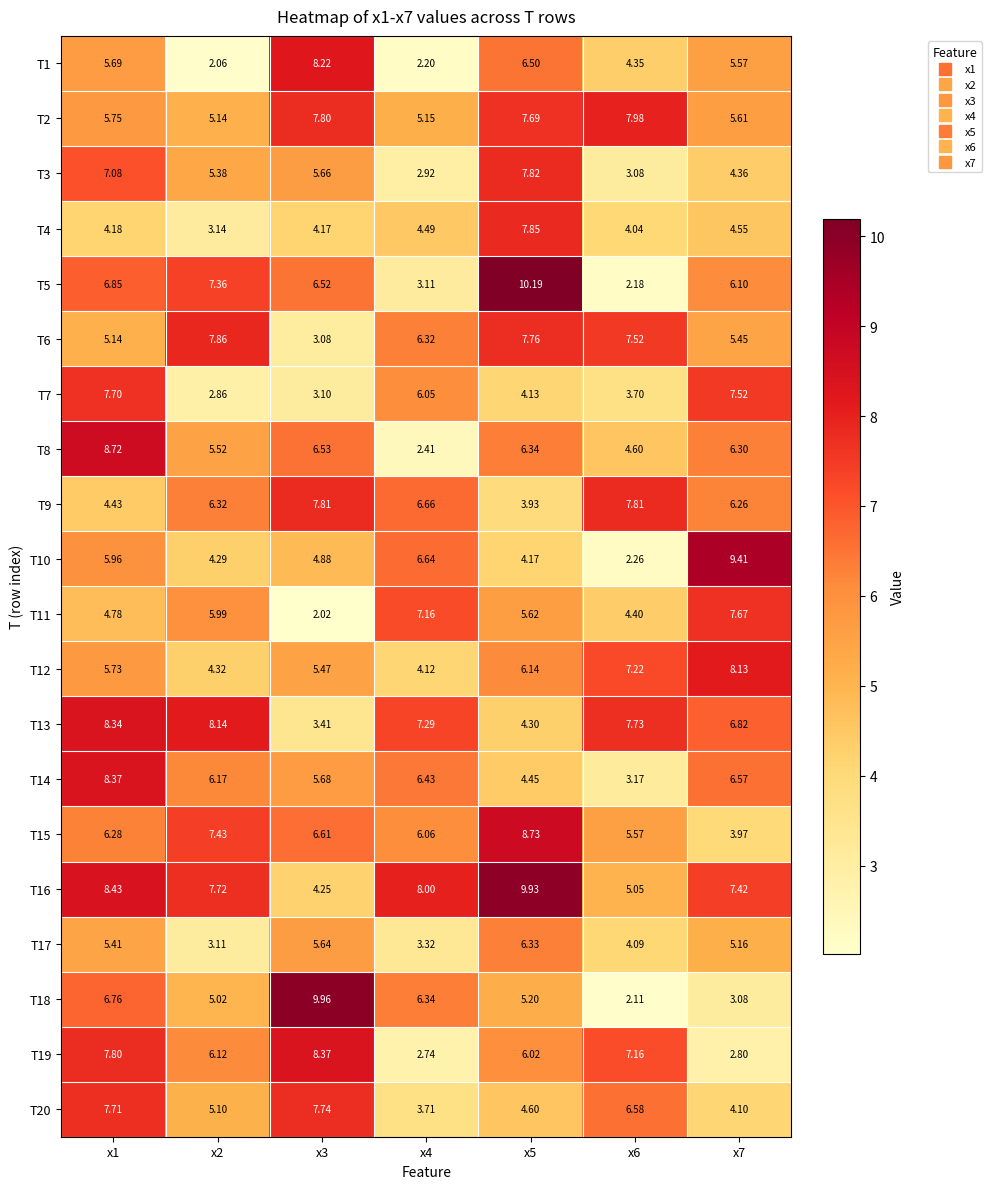

Is the value of T9 at x5 greater than the value of T10 at x2?

No